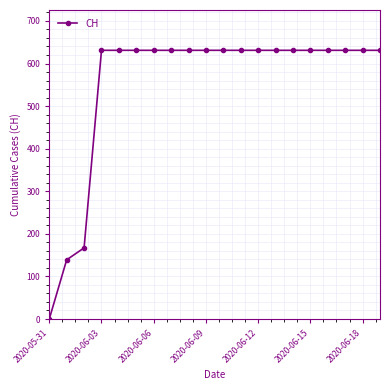

How many data points are less than 631?

3